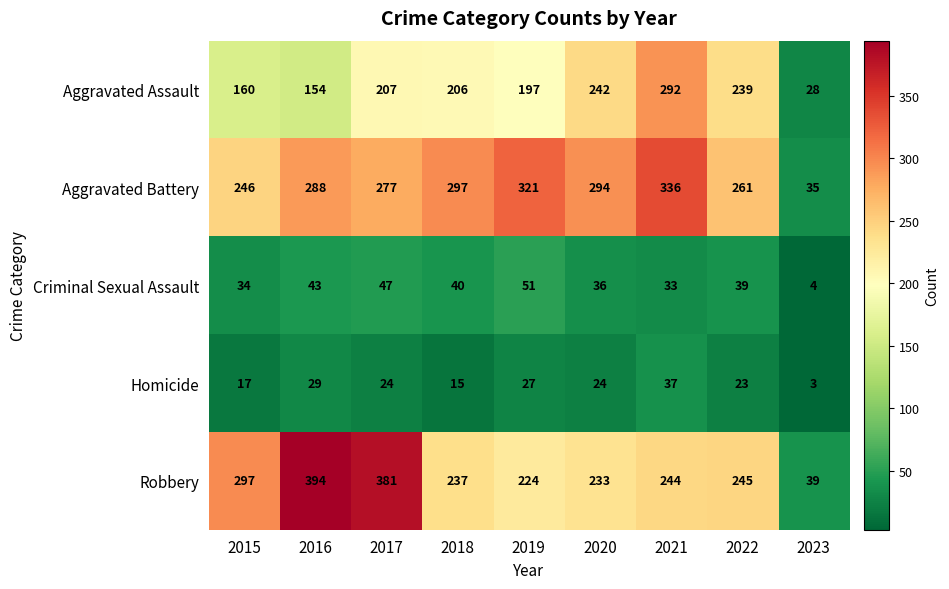

Count the number of data series in this chart.

5